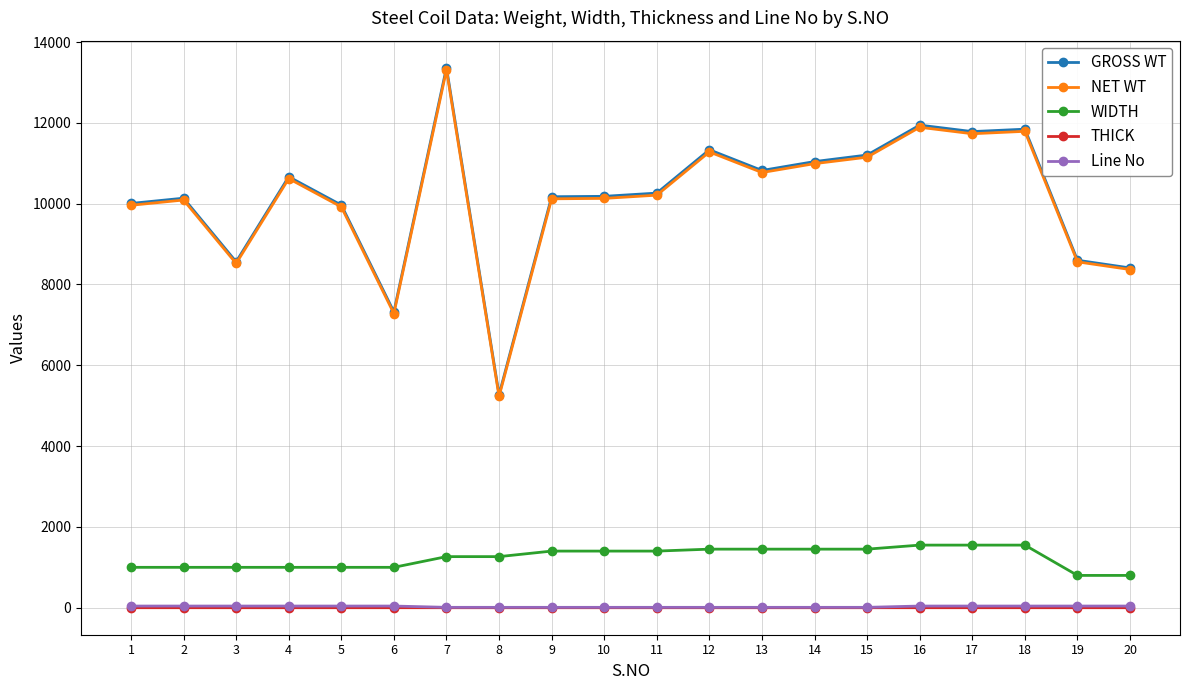

What is the average value of the WIDTH series?

1239.3